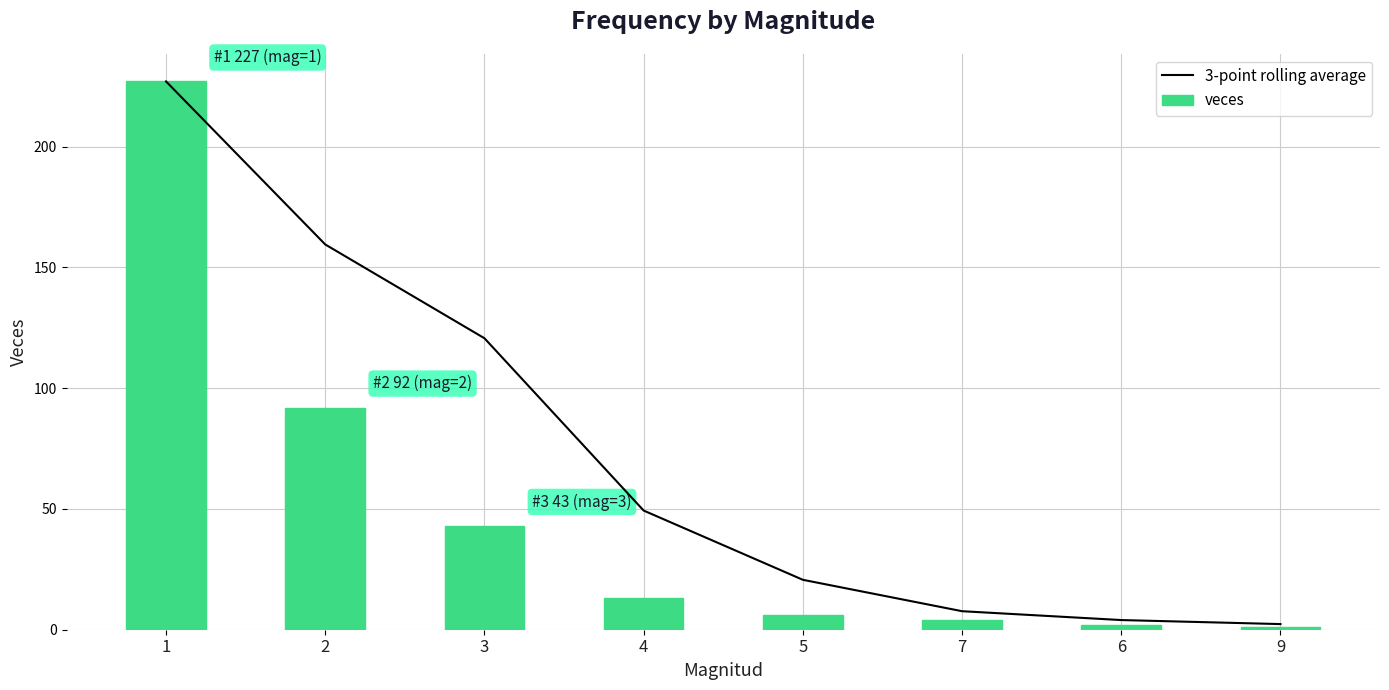

What is the lowest value of the veces series?

1.0